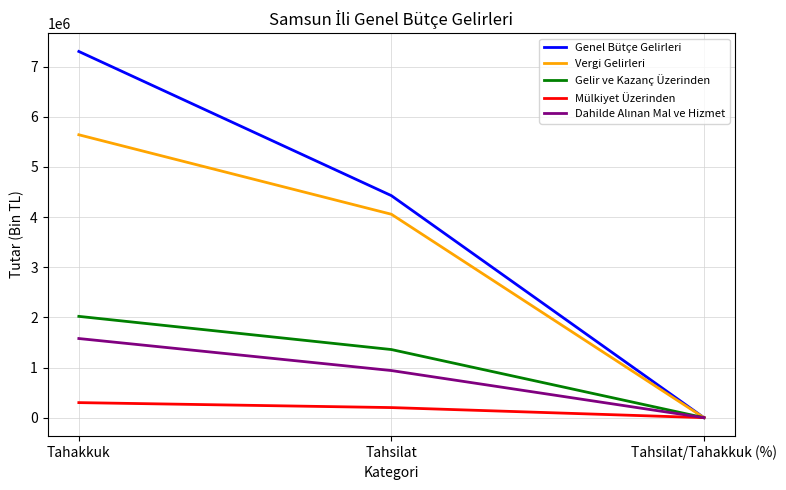

What is the maximum value shown in the chart?

7300434.0